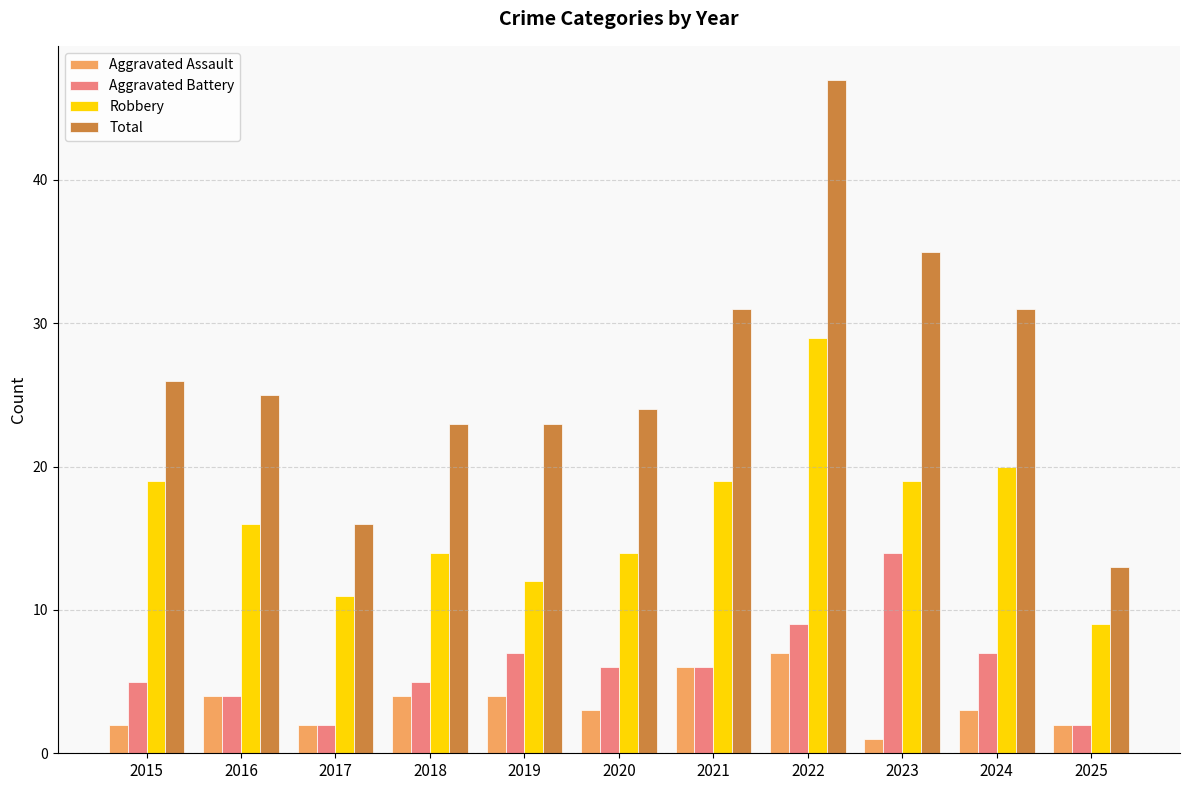

Rank the series at 2023 from highest to lowest value.

Total, Robbery, Aggravated Battery, Aggravated Assault